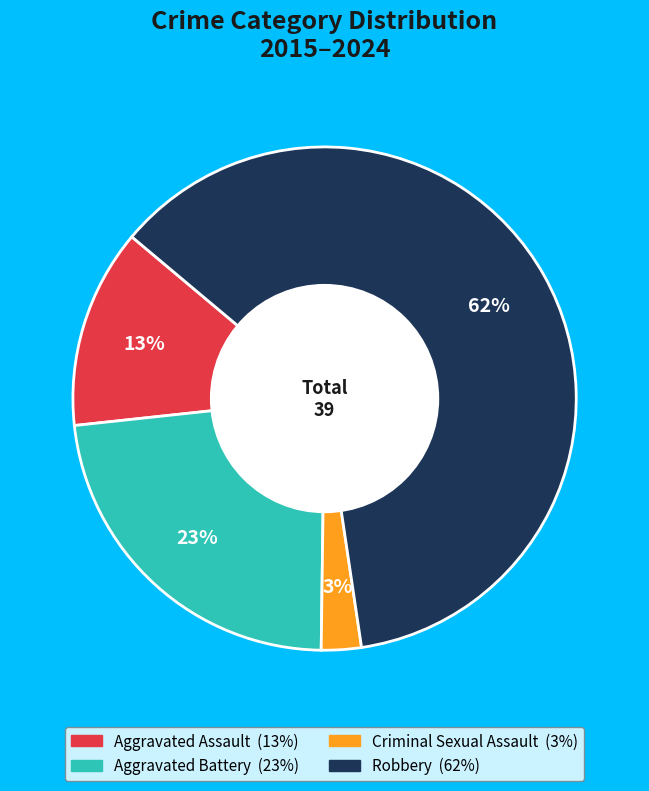

Which has a higher value, Criminal Sexual Assault or Robbery?

Robbery